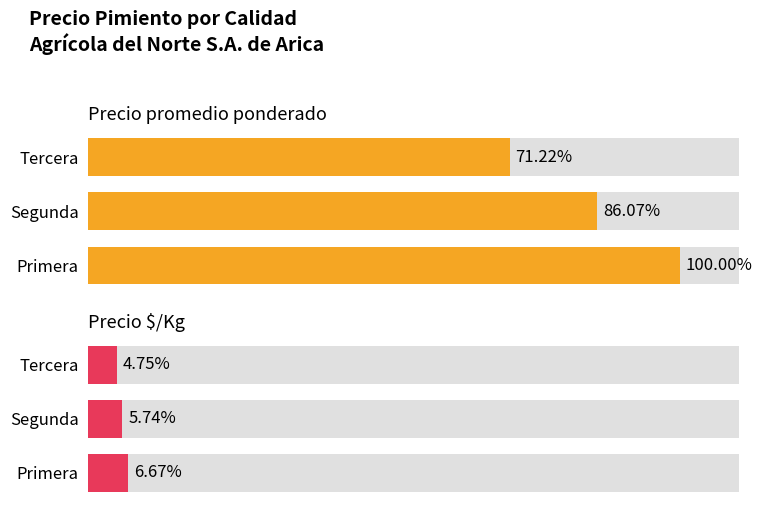

Rank the series by their average value, from highest to lowest.

Precio promedio ponderado, Precio $/Kg